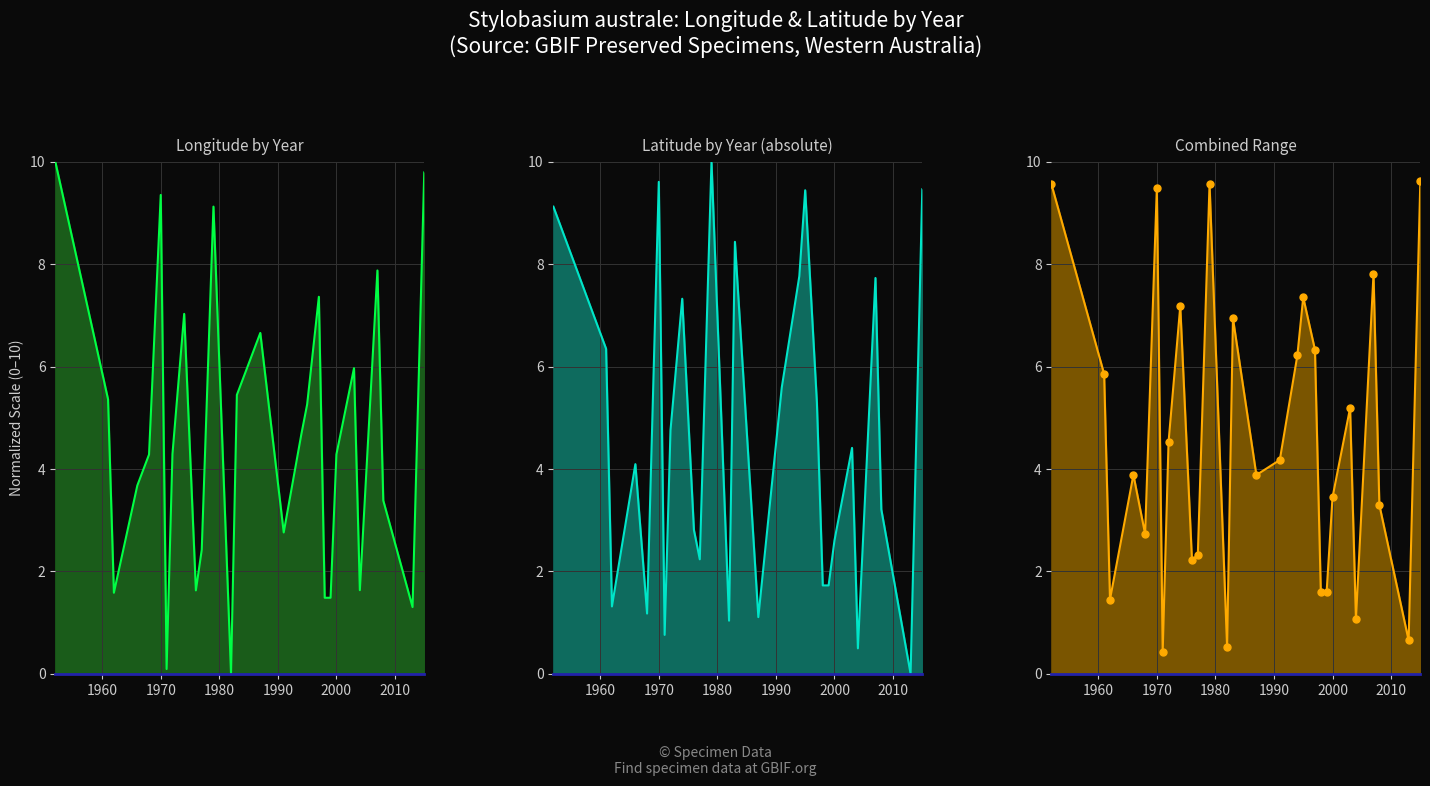

What is the average value of the Latitude by Year (absolute) series?

4.6